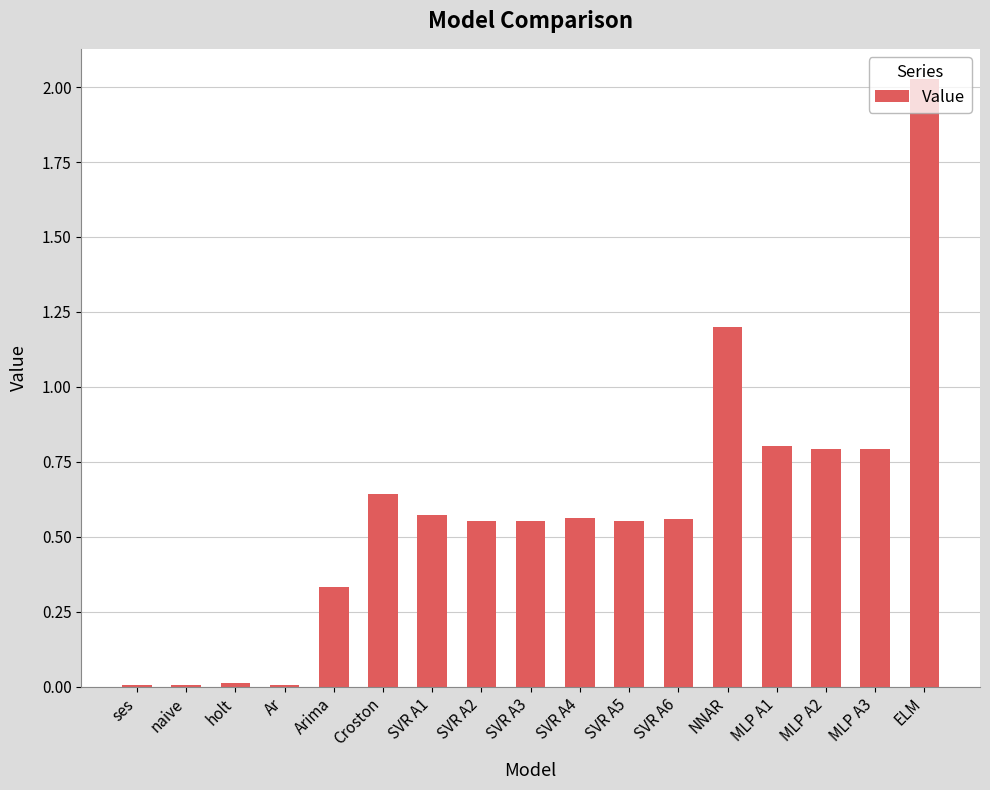

Does the chart contain stacked bars?

No